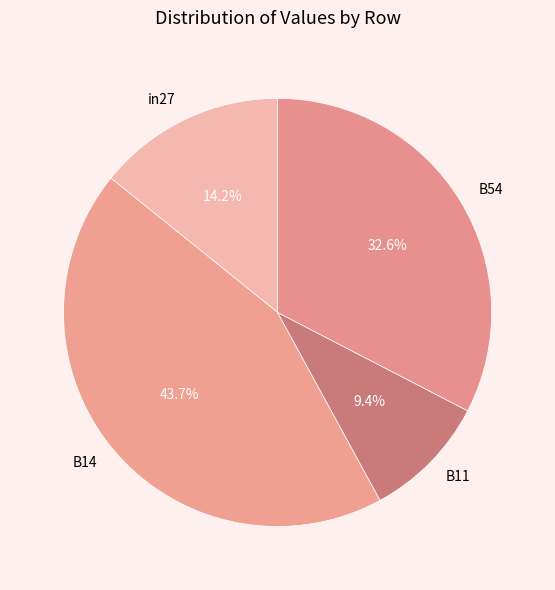

What percentage is the B54 slice, to the nearest percent?

33%